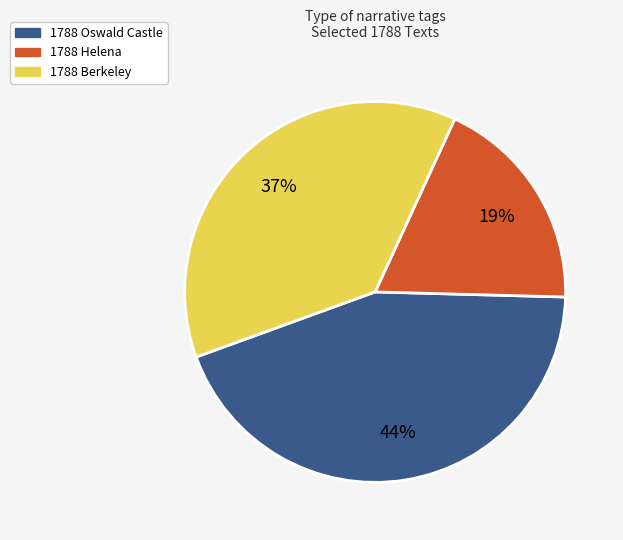

Combined, do 1788 Oswald Castle and 1788 Helena account for over 50%?

Yes